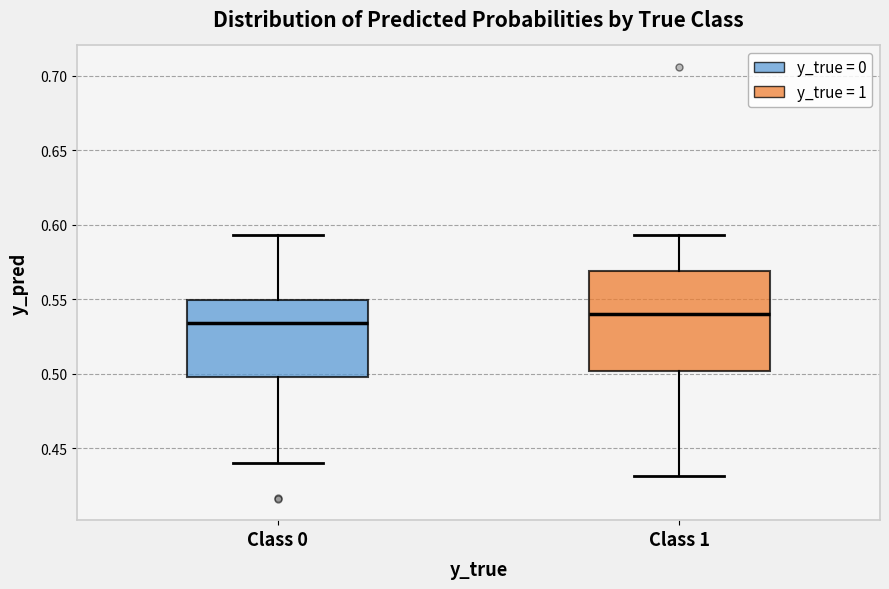

Which box has the lowest median line?

Class 0